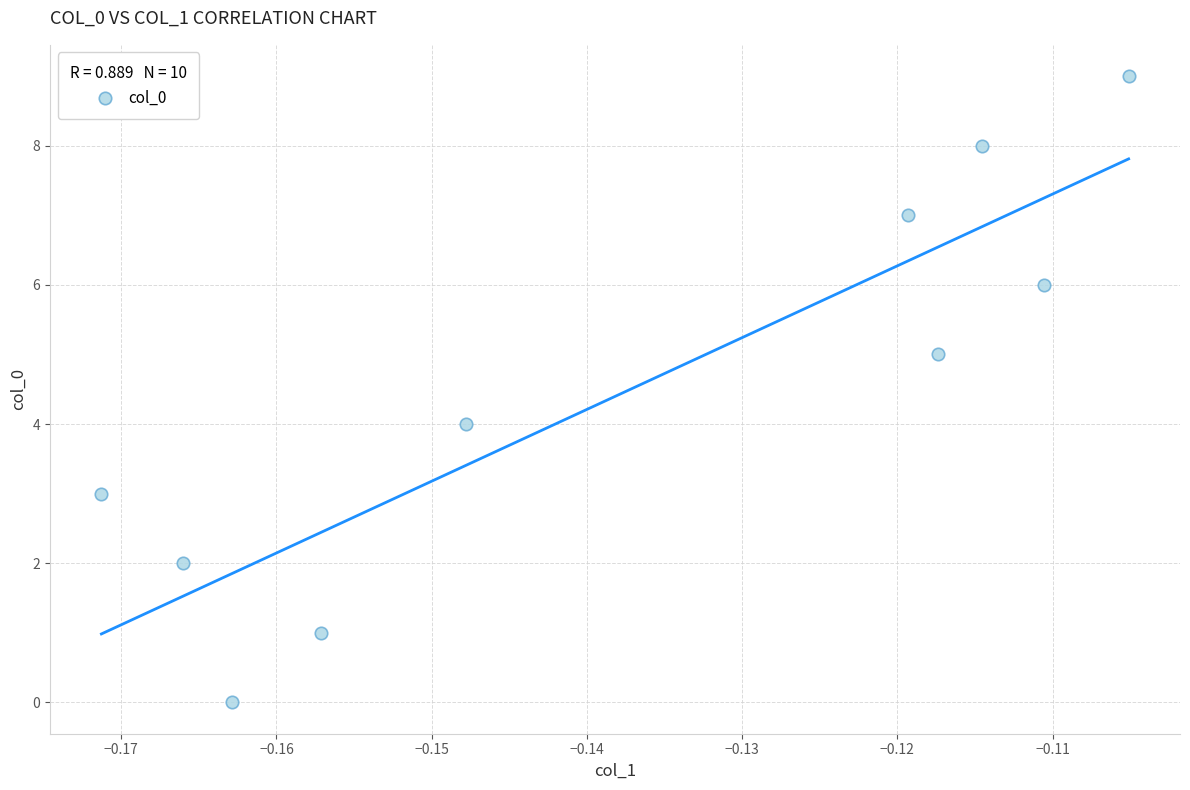

What is the range of Y values (max minus min)?

9